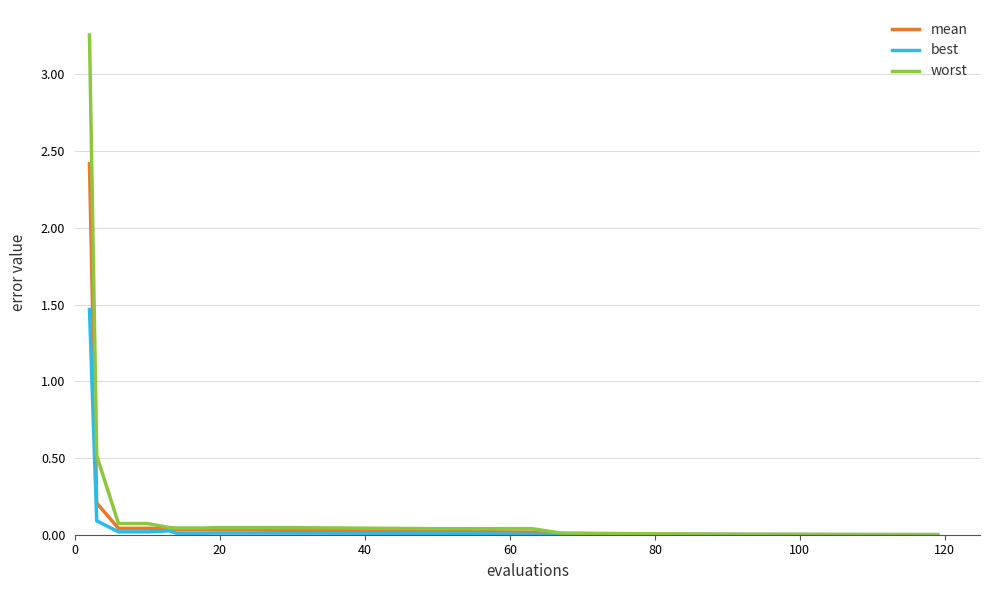

Rank the series by their maximum value, from highest to lowest.

worst, mean, best